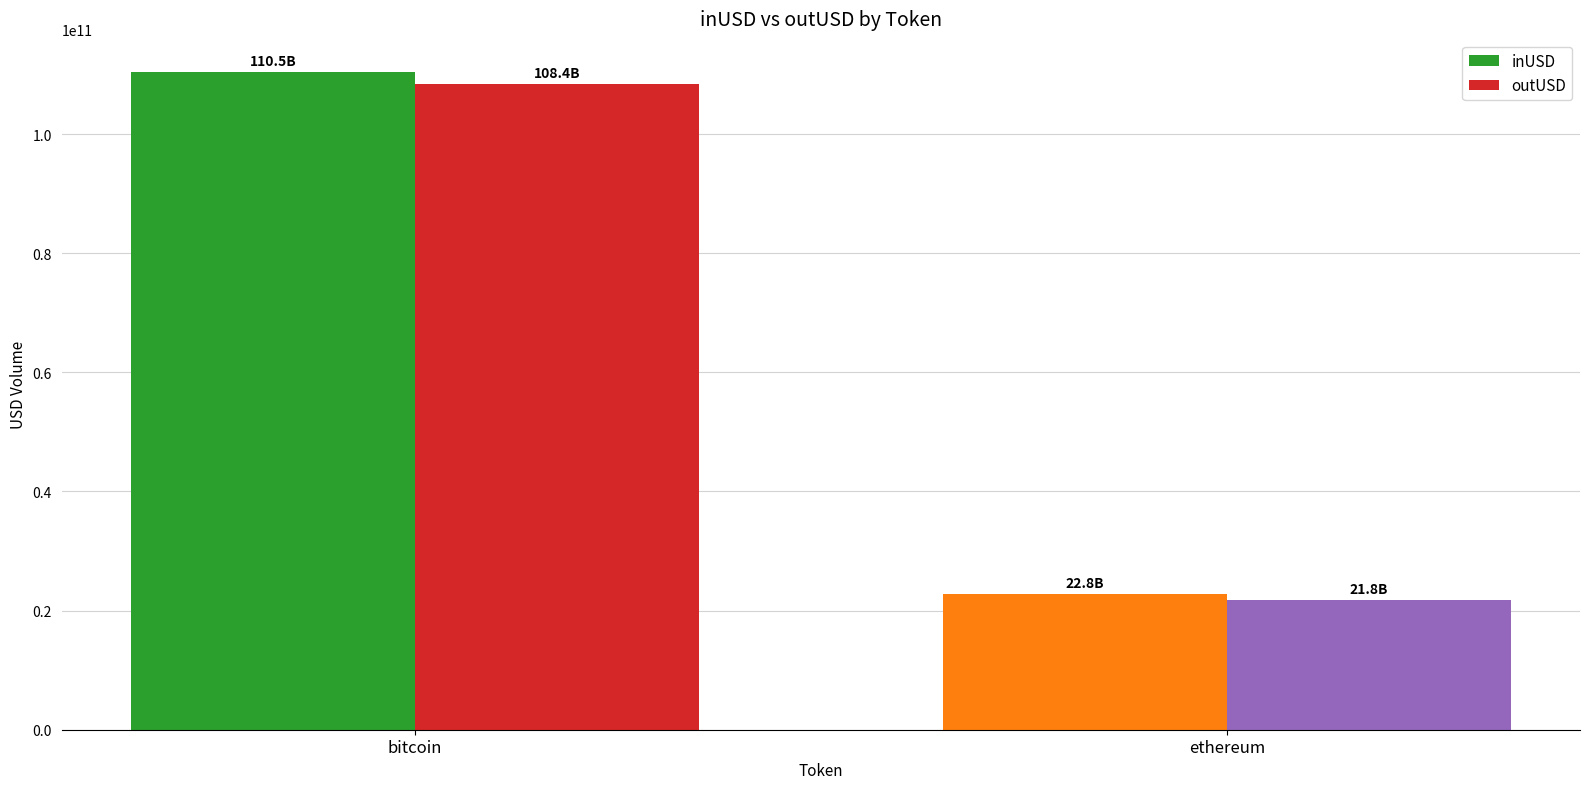

Between bitcoin and ethereum, which series saw the biggest shift?

inUSD